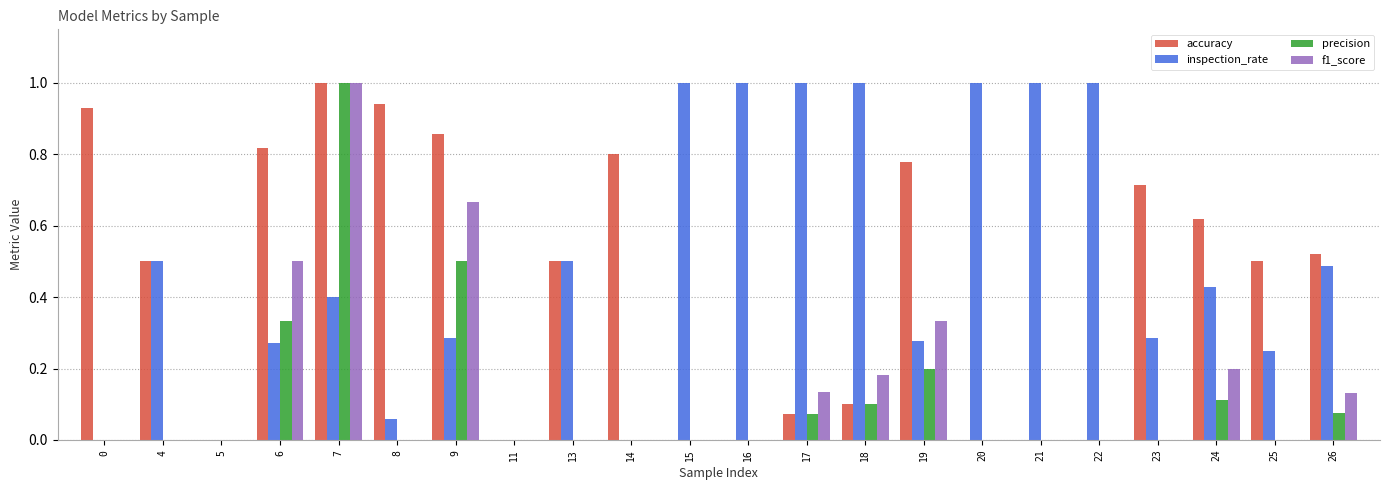

Which series has the largest total across all categories?

inspection_rate